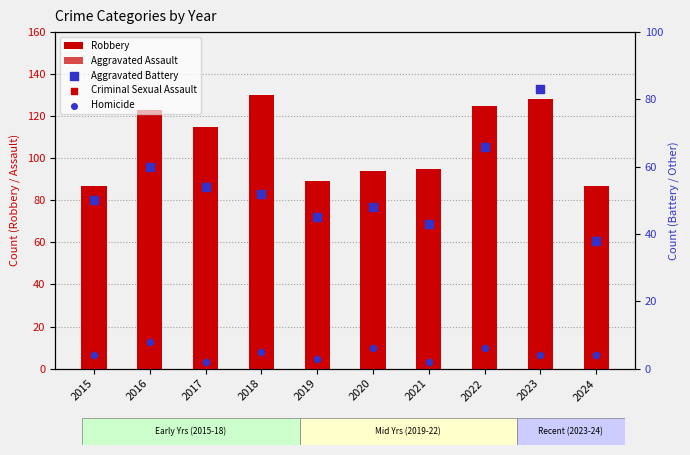

What are all the series names shown in the legend?

Robbery, Aggravated Assault, Aggravated Battery, Criminal Sexual Assault, Homicide